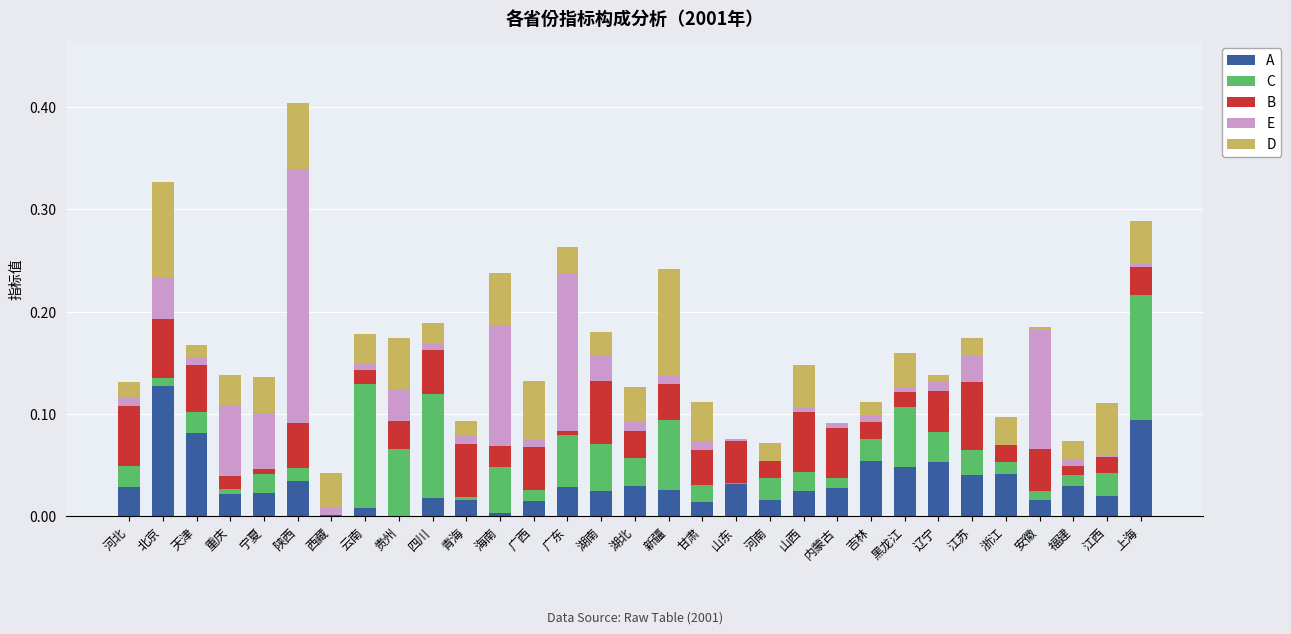

Which category has the highest value in the A series?

北京